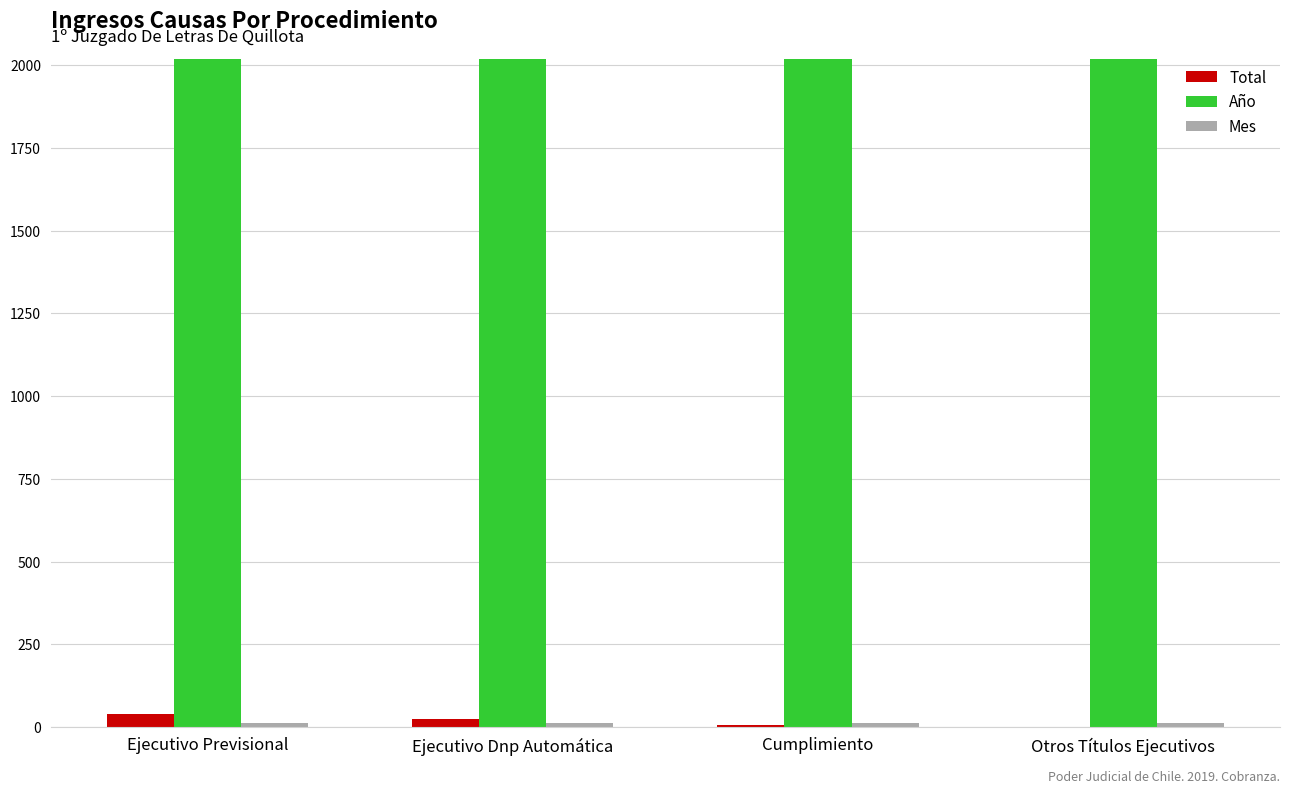

Which series has the largest total across all categories?

Año